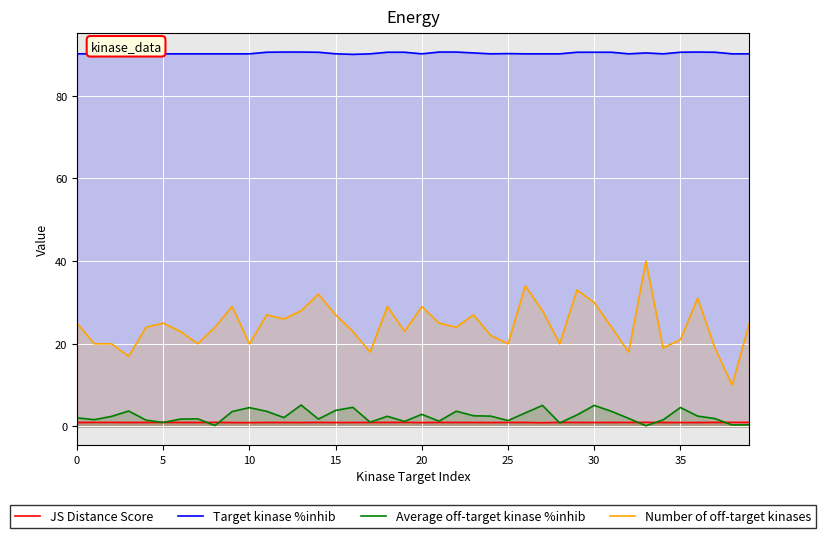

The Number of off-target kinases series shows 20.0 at 10. True or false?

True